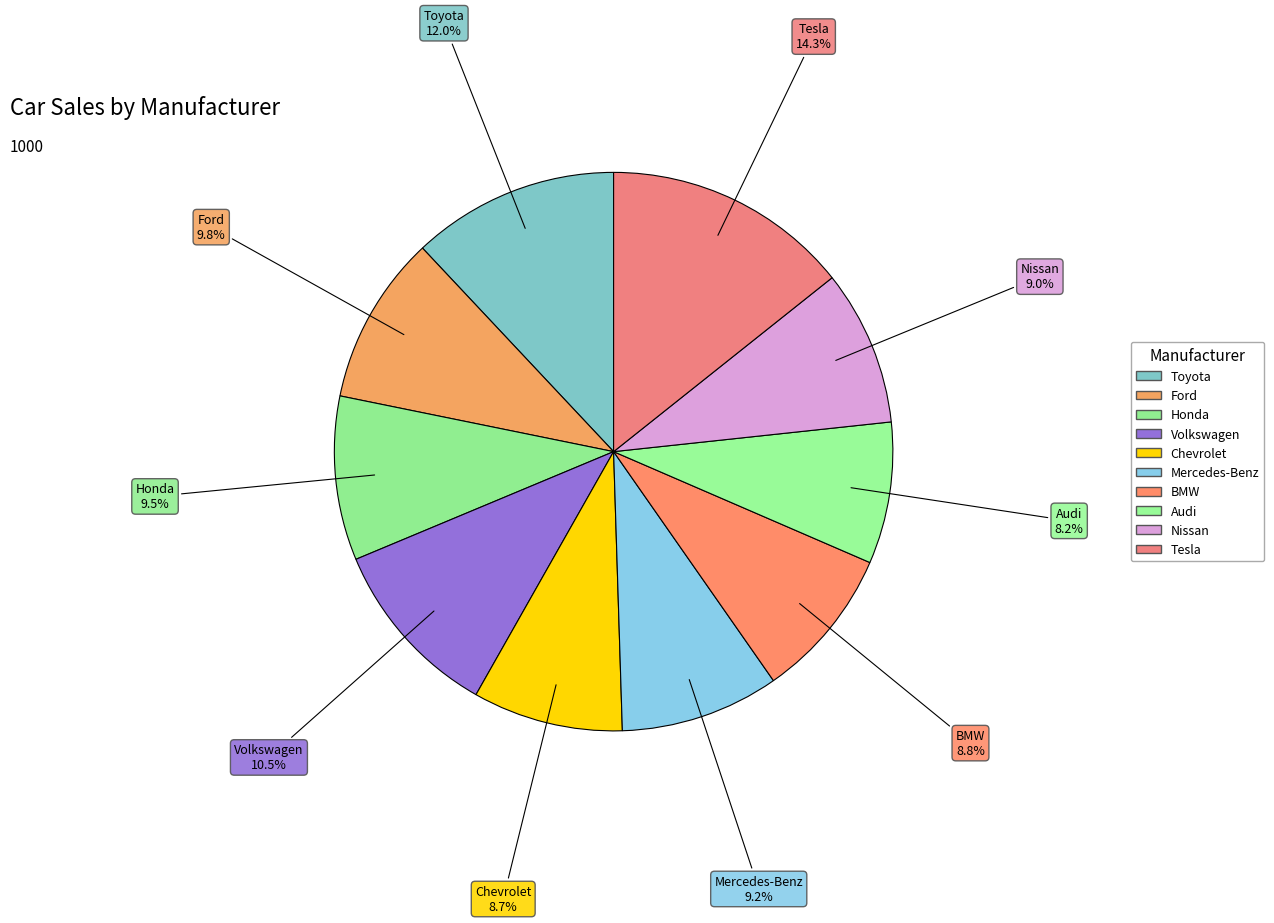

How many segments does this pie chart have?

10